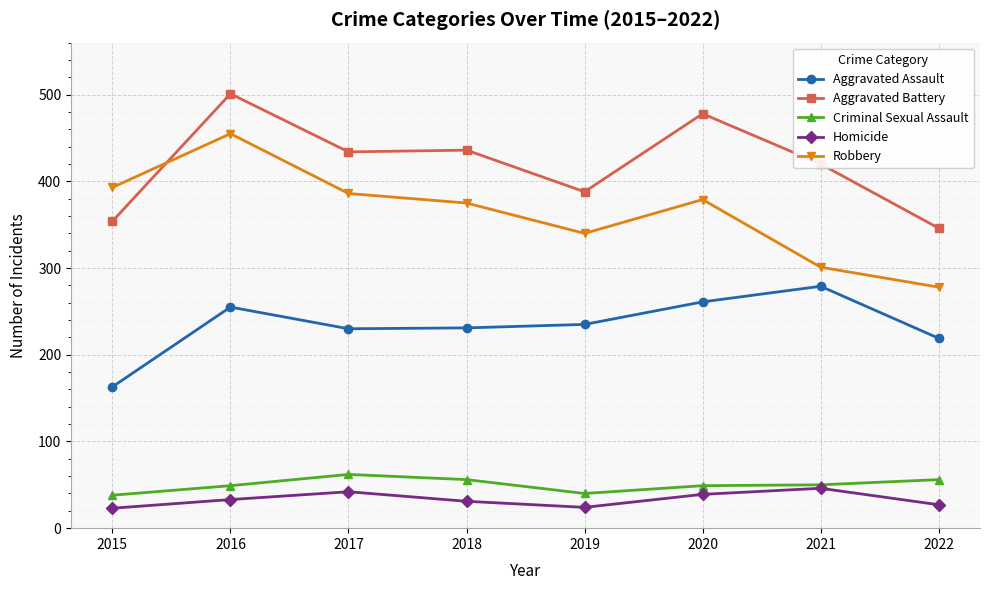

At 2022, list the series in order from smallest to largest.

Homicide, Criminal Sexual Assault, Aggravated Assault, Robbery, Aggravated Battery